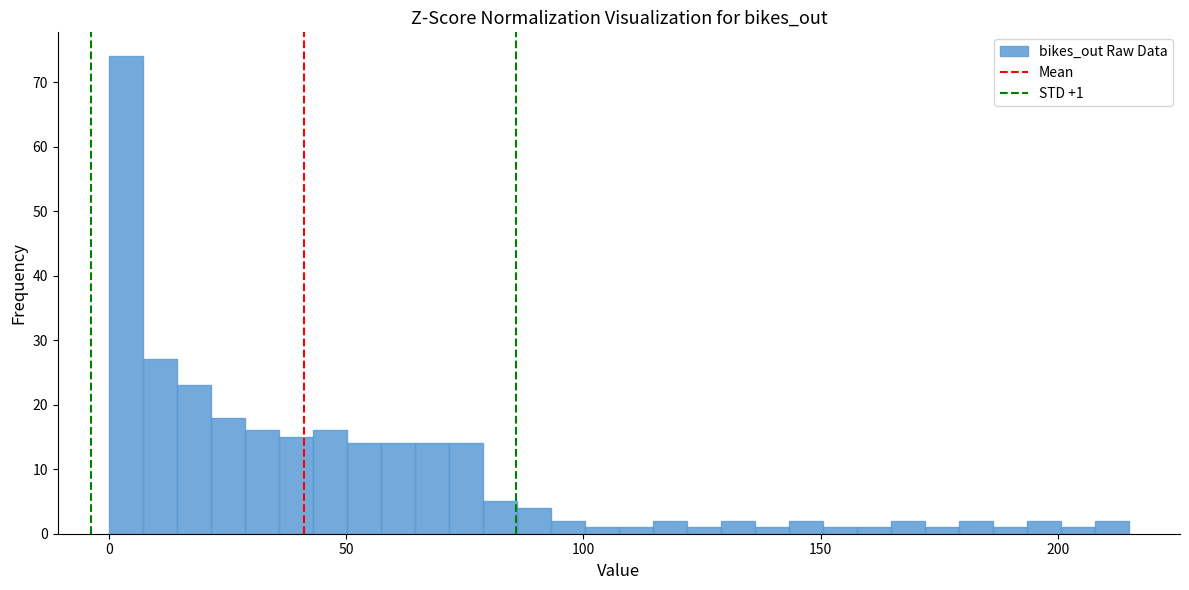

Around what value on the x-axis is the tallest bar? Give the approximate position of its centre, as read against the axis.

5